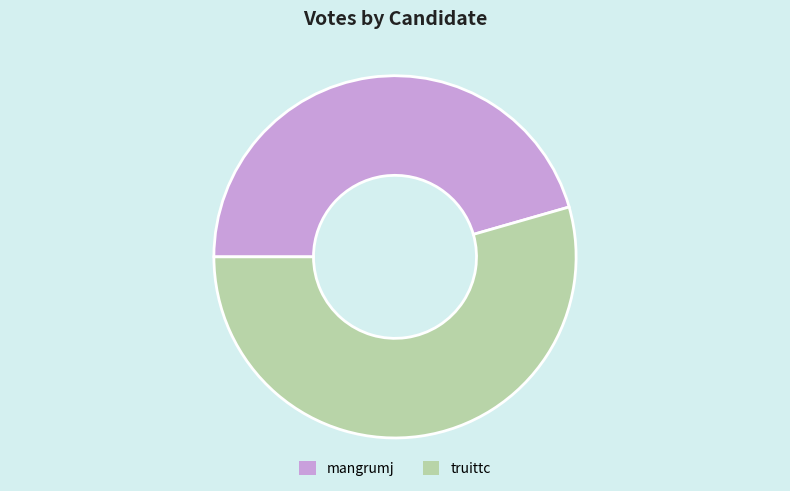

Which has a higher value, truittc or mangrumj?

truittc